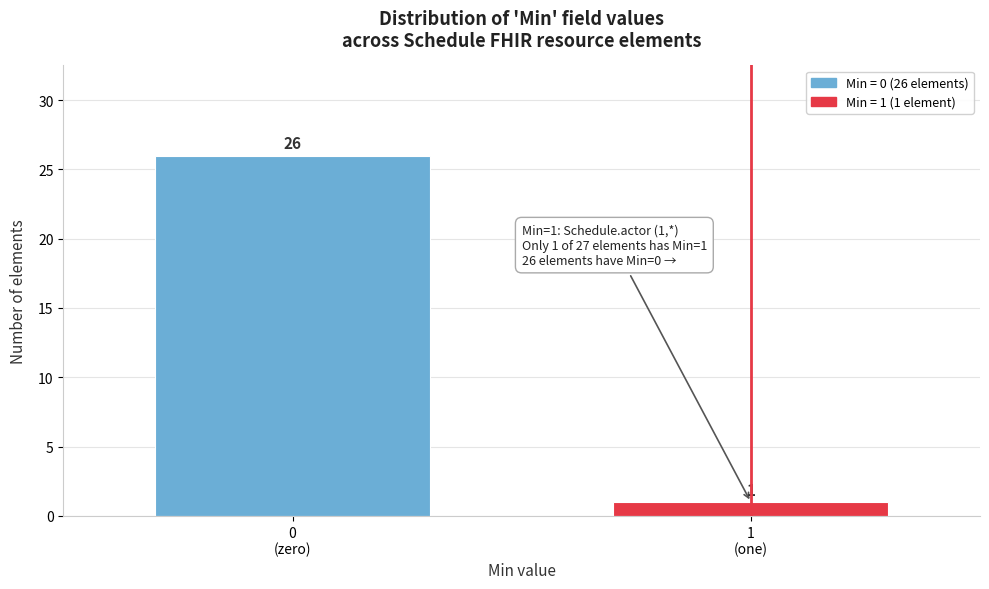

Reading left to right, extract all data points from this chart.

26	1